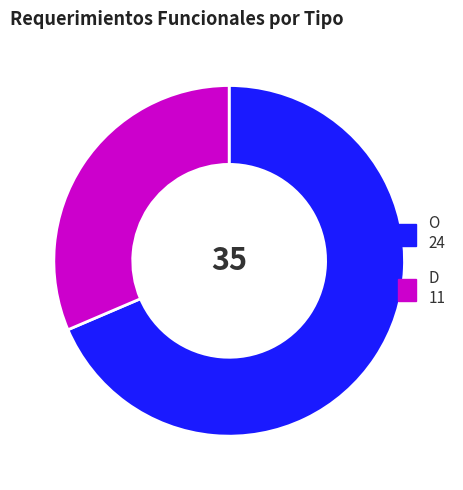

Combined, do D and O account for over 50%?

Yes